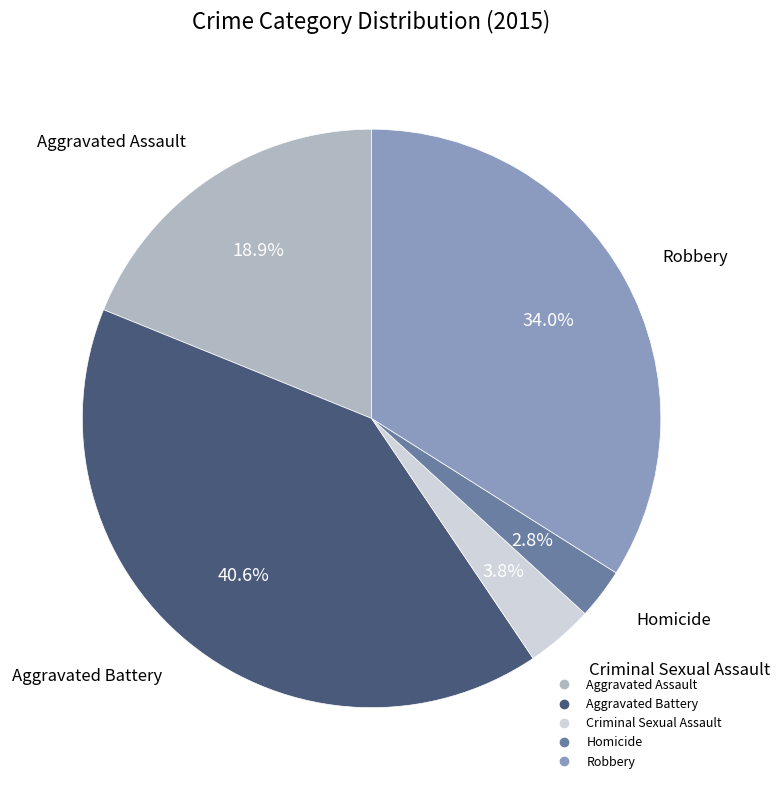

Rank the categories by value from lowest to highest.

Homicide, Criminal Sexual Assault, Aggravated Assault, Robbery, Aggravated Battery